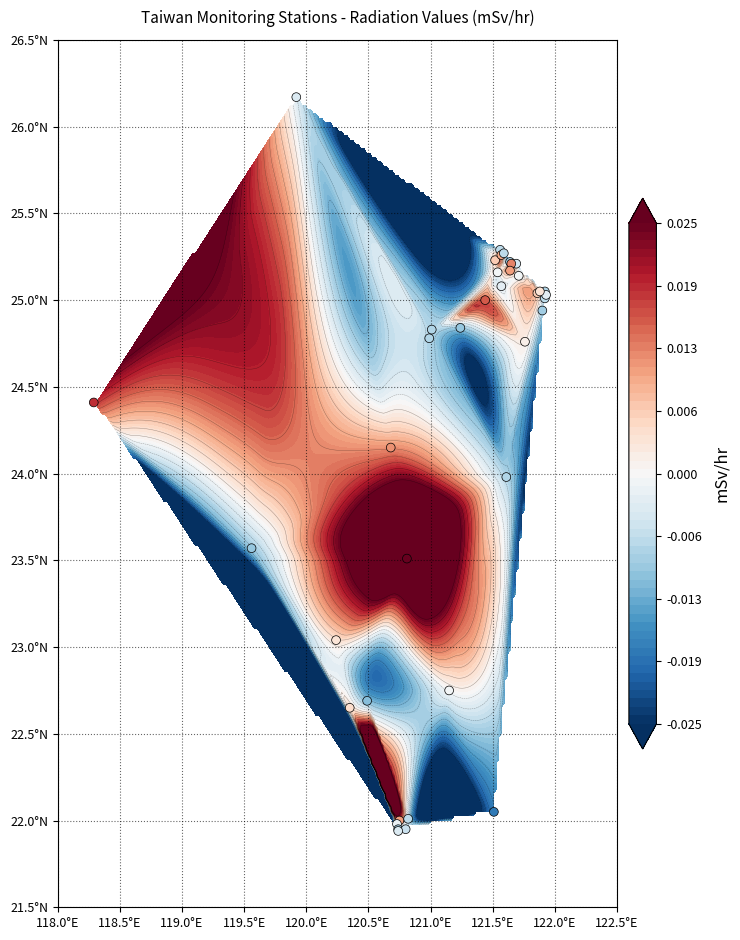

What is the greatest value displayed?

26.2